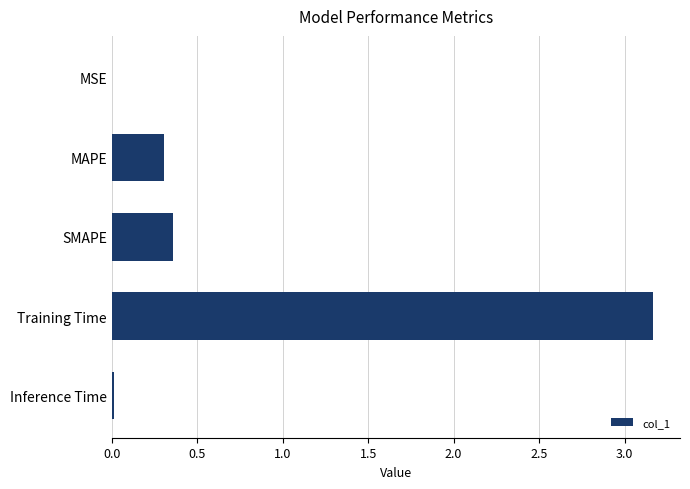

What is the sum of all values?

3.8